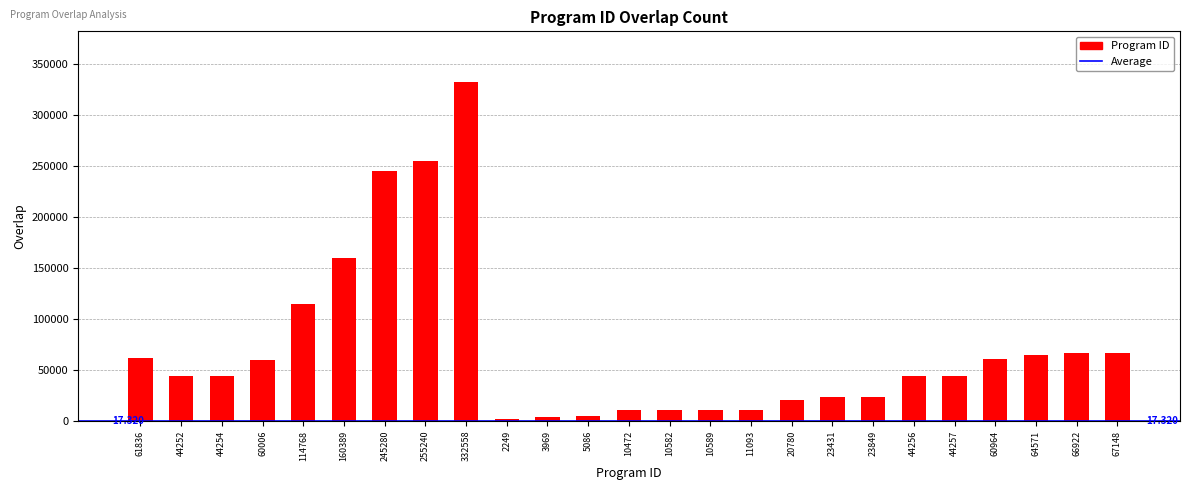

The chart shows a value of 3969 at 3969. True or false?

True